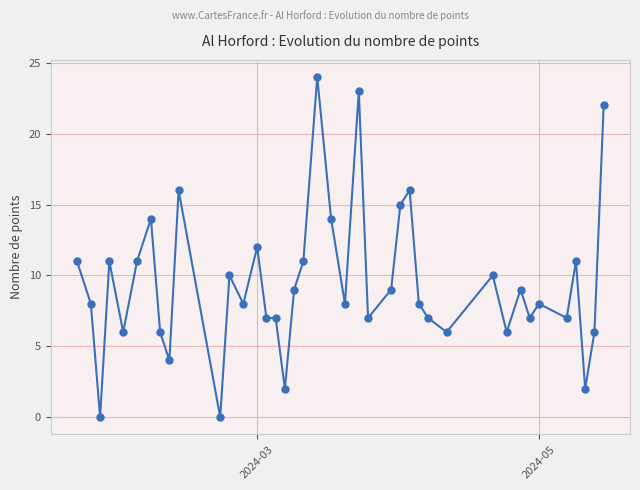

What is the difference between the second highest and second lowest values?

23